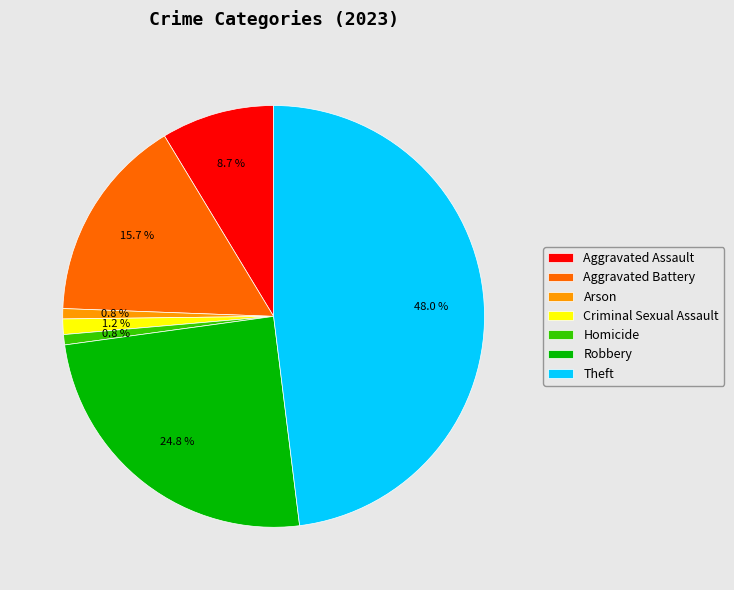

What percentage is the Criminal Sexual Assault slice, to the nearest percent?

1%